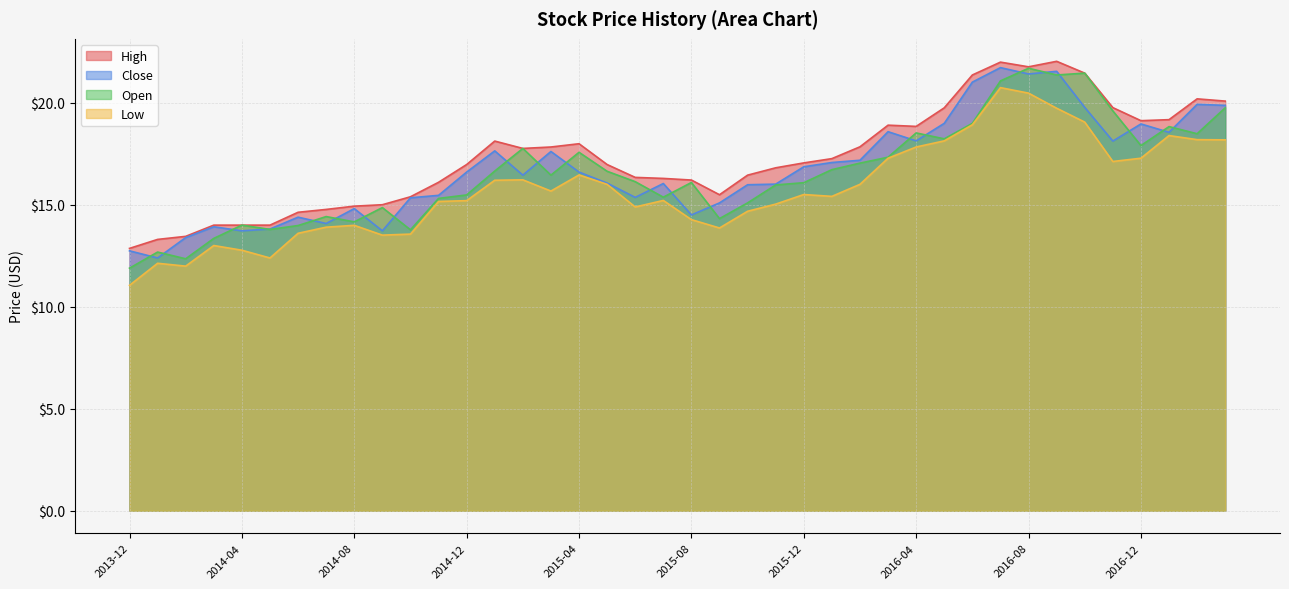

What is the spread (max minus min) of values at 2014-05?

1.6